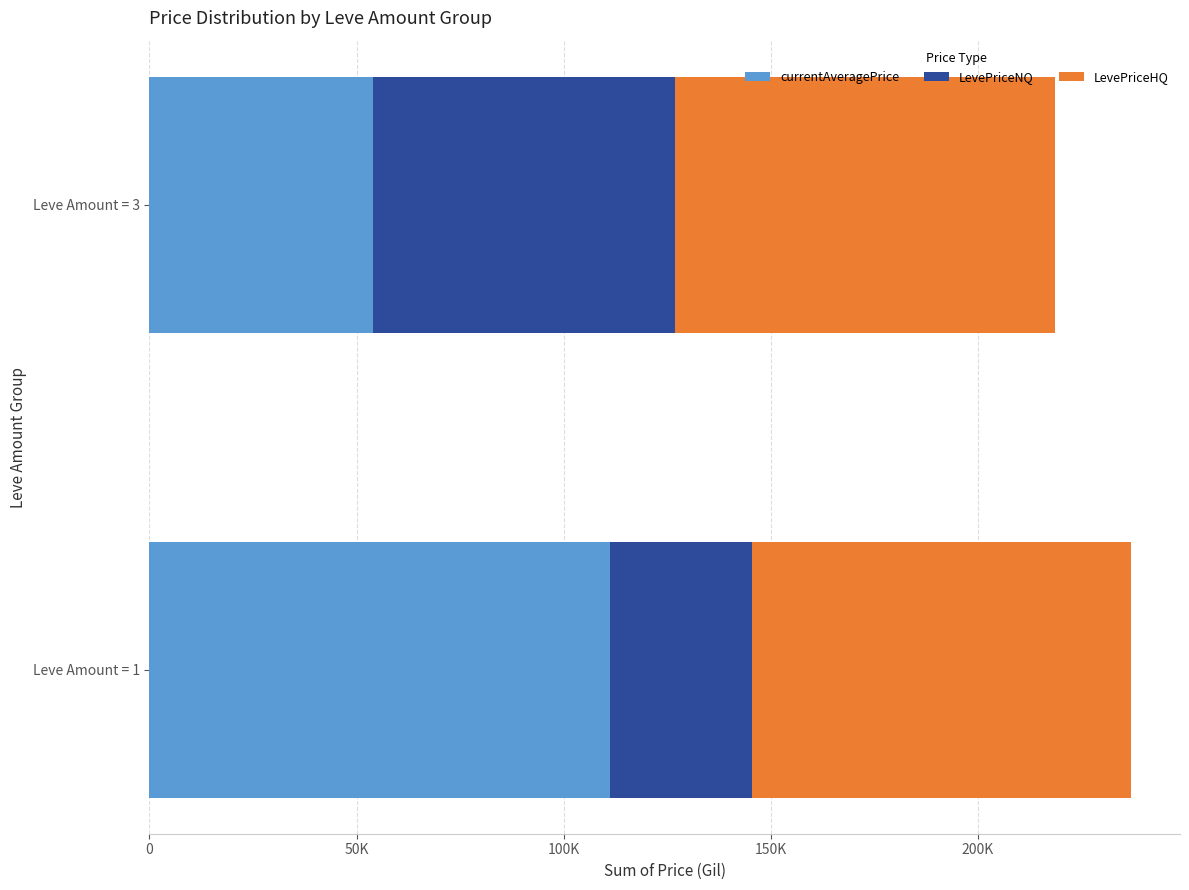

List the labels in order of currentAveragePrice value, smallest first.

Leve Amount = 3, Leve Amount = 1